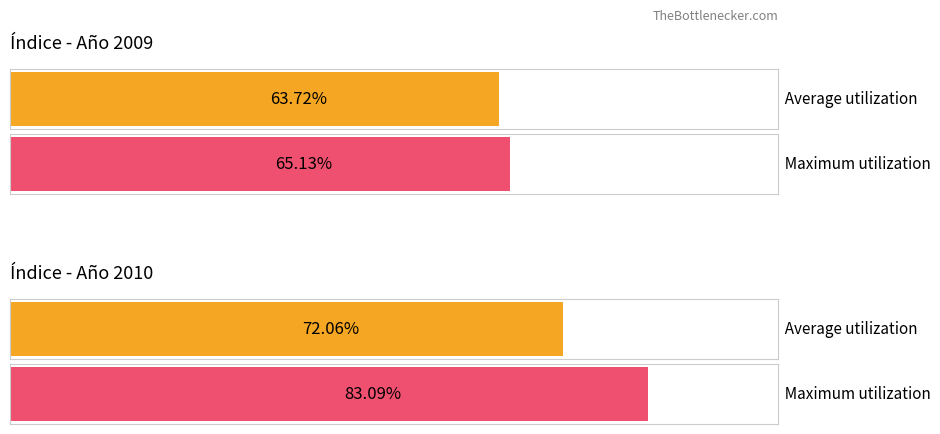

What are all the series names shown in the legend?

Average utilization, Maximum utilization